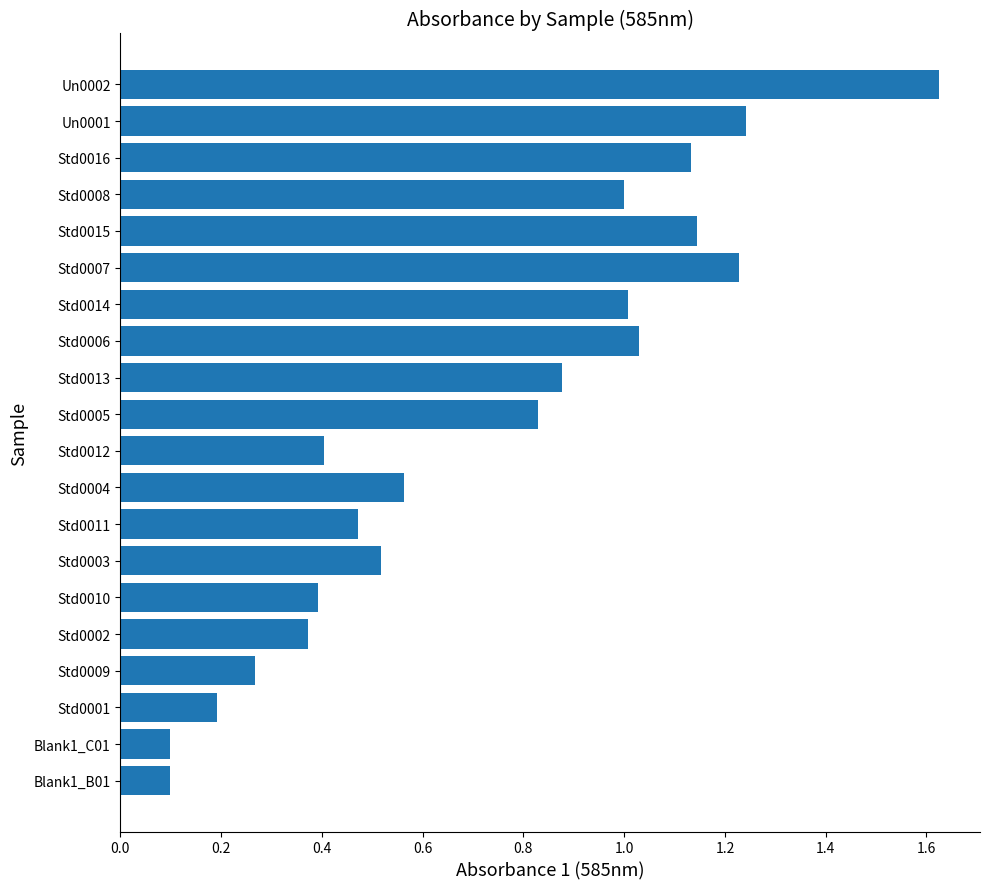

Are the bars grouped side by side (vs. stacked)?

No